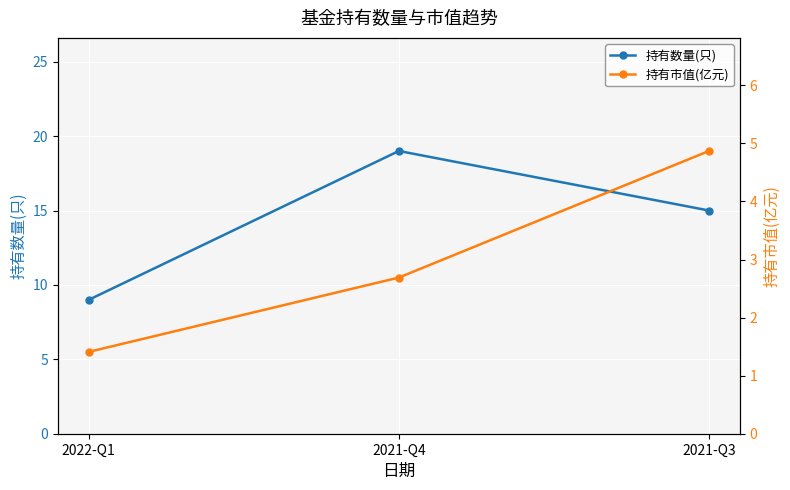

The 持有市值(亿元) series shows 2.0 at 2022-Q1. True or false?

False